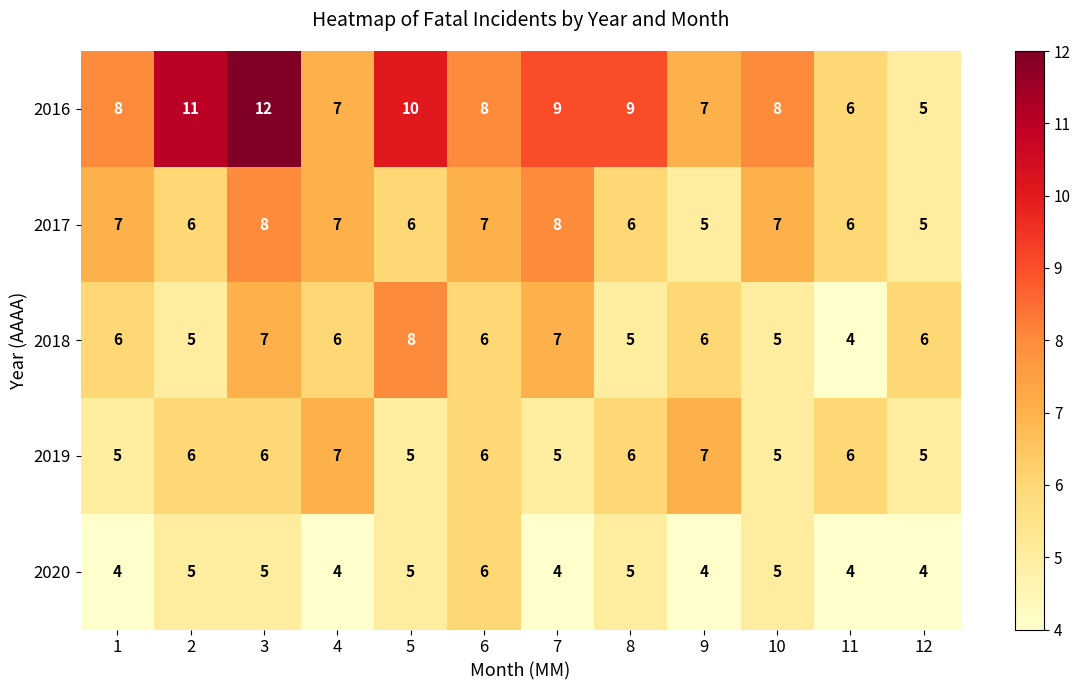

How many data points does each series have?

12